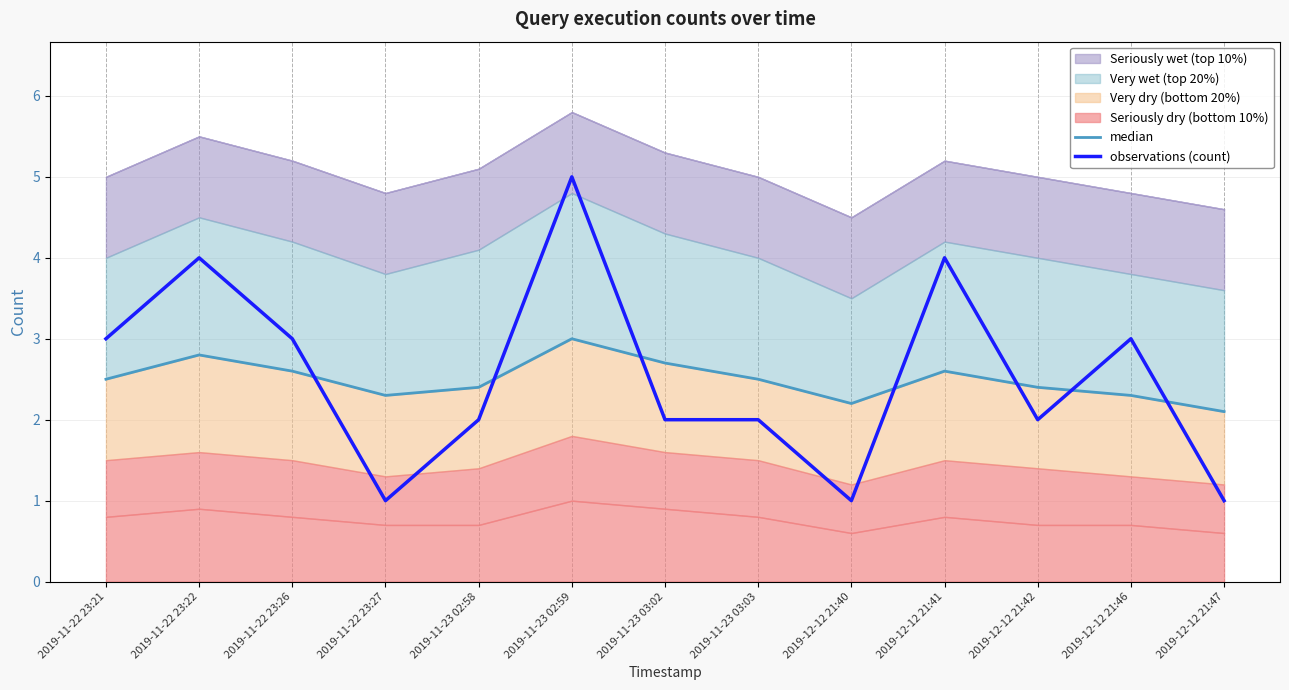

How many values in the observations (count) series are below 2?

3